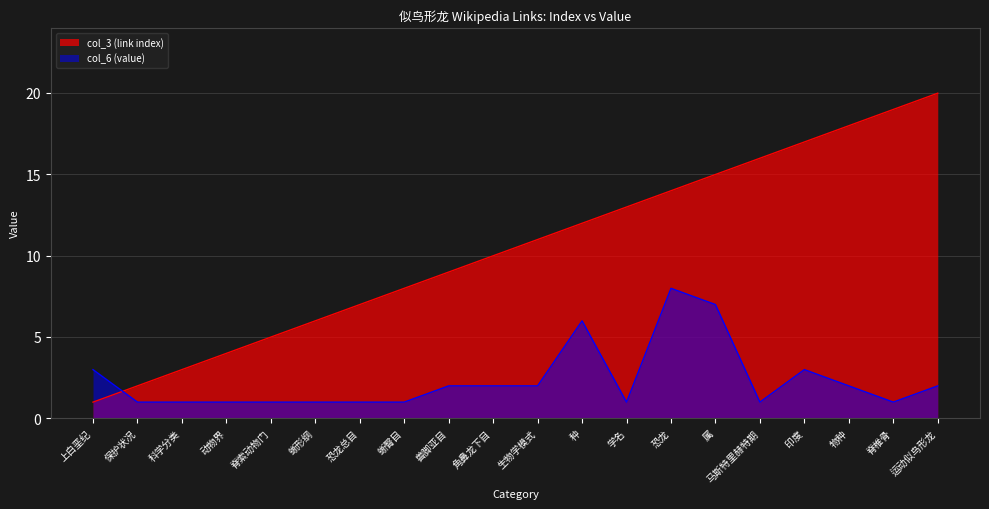

True or false: col_3 (link index) has more than 2 points higher than both neighbors.

False